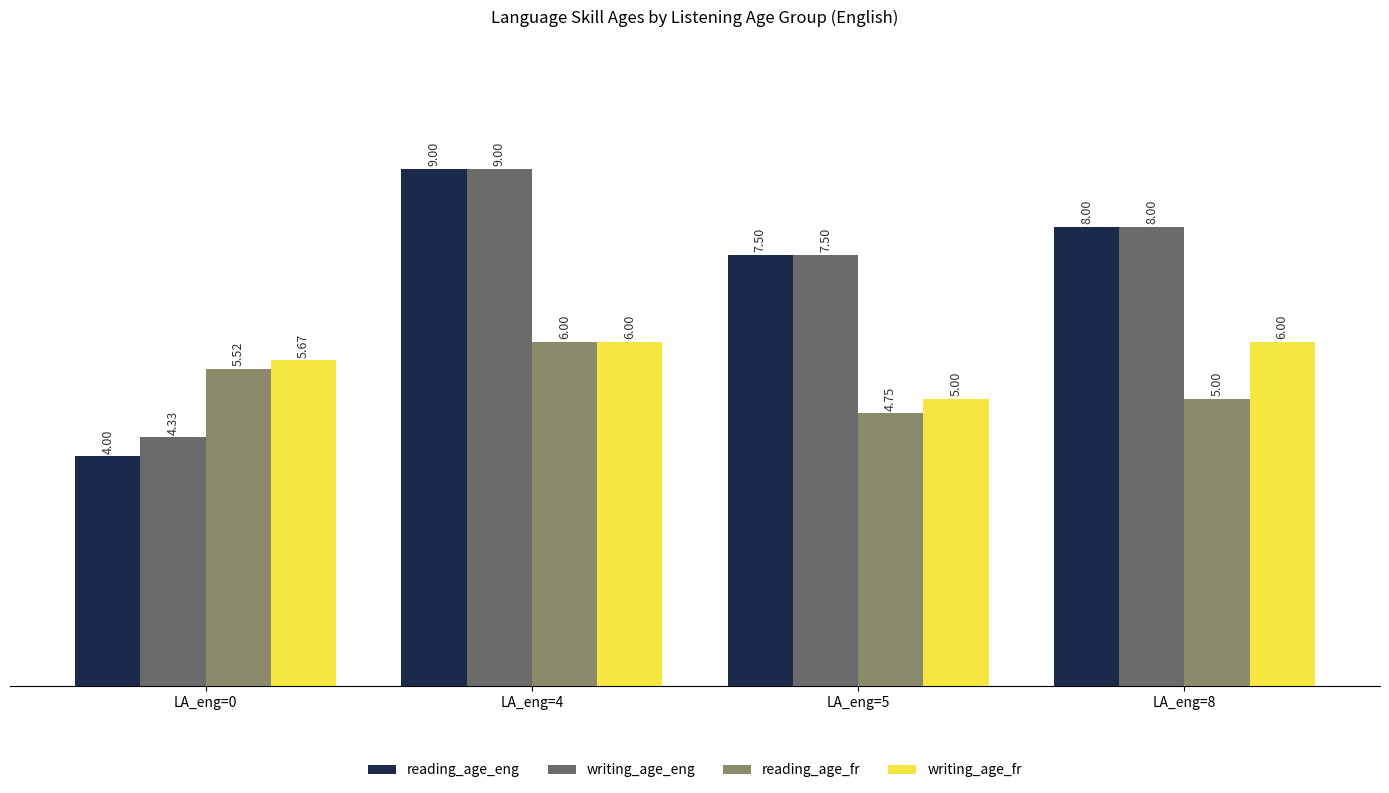

True or false: writing_age_eng has a value of 7.5 at LA_eng=5.

True